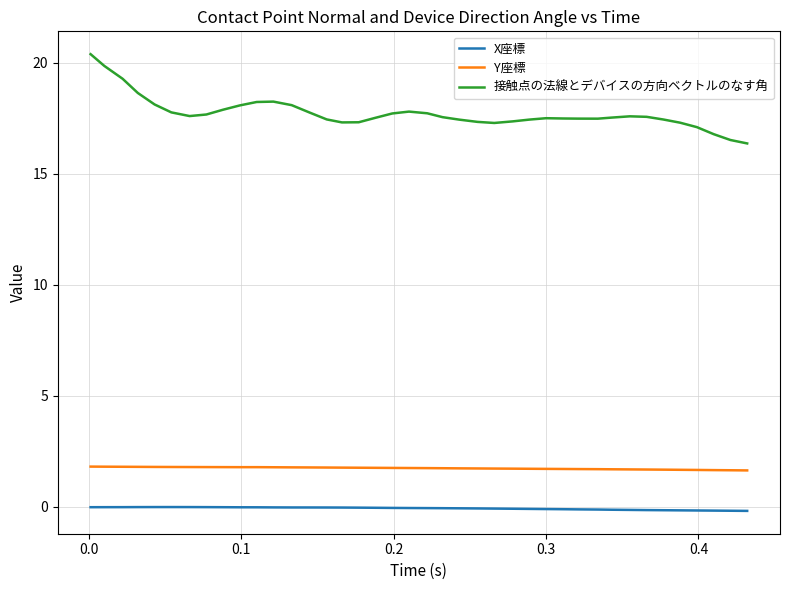

Which series has the largest total across all categories?

接触点の法線とデバイスの方向ベクトルのなす角